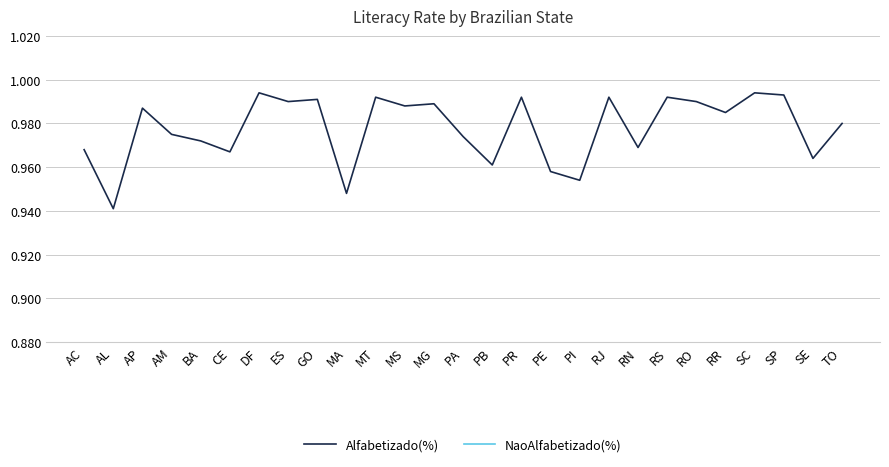

The Alfabetizado(%) series shows 1.6 at PI. True or false?

False